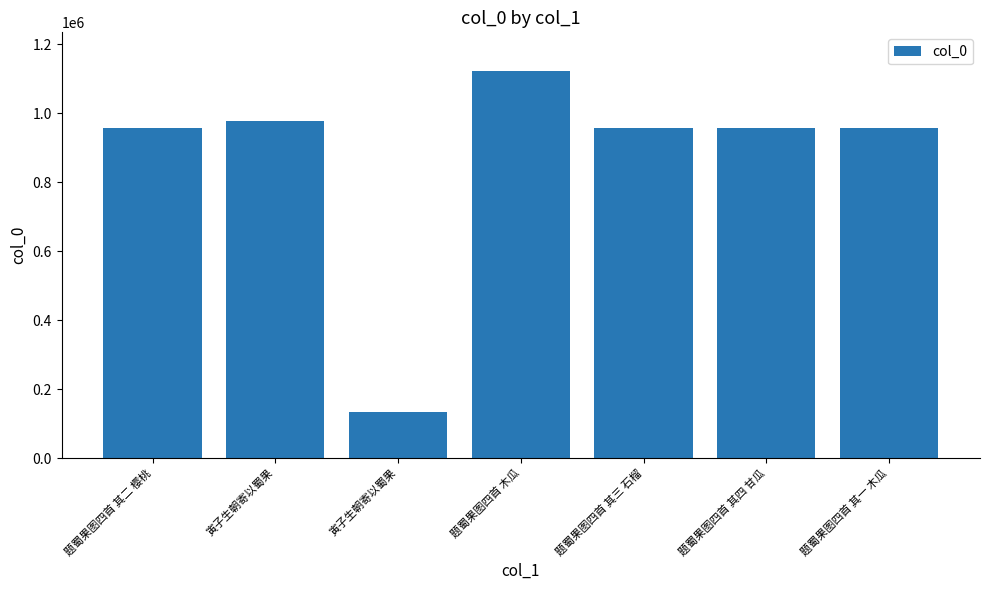

Count the number of categories in the chart.

7